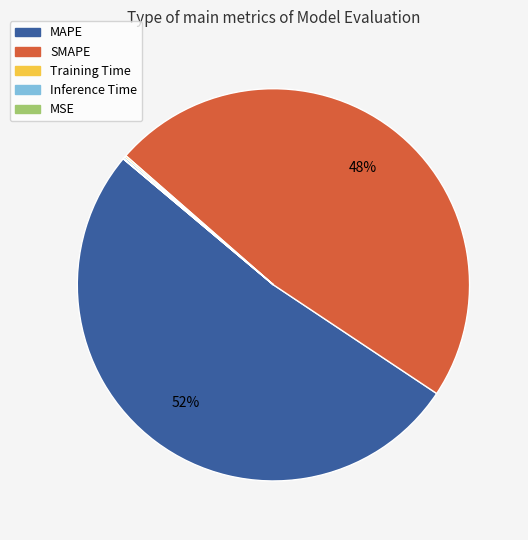

To the nearest percent, what is the average slice percentage?

20%